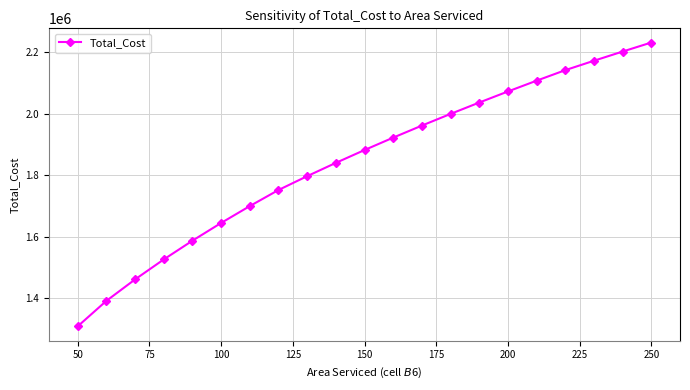

What is the difference between the maximum and second lowest values?

840947.5